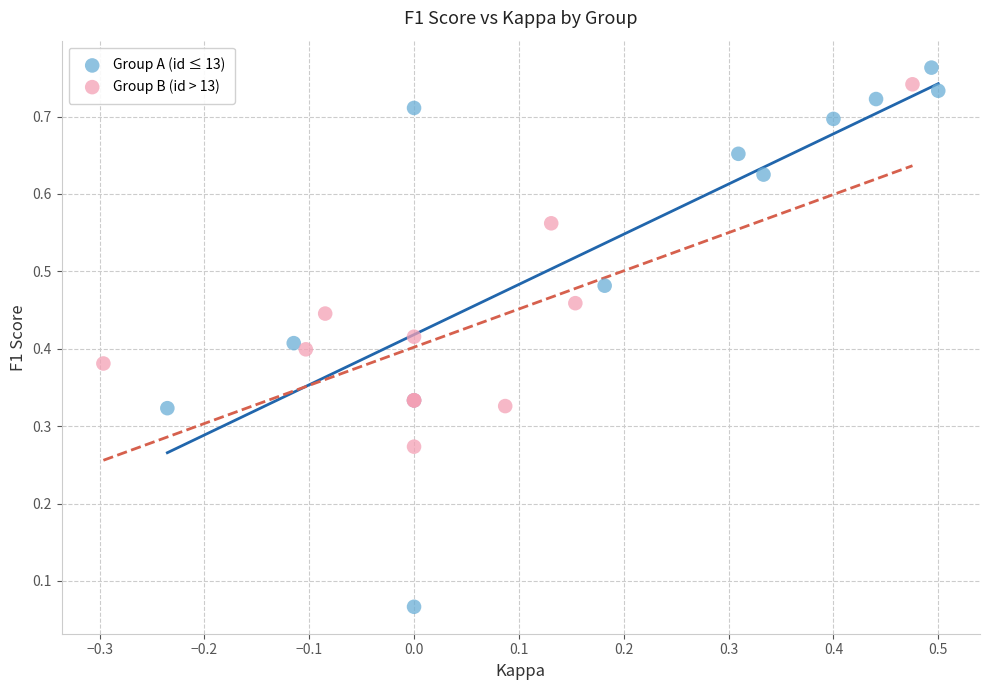

Which series reaches the minimum Y coordinate?

Group A (id ≤ 13)